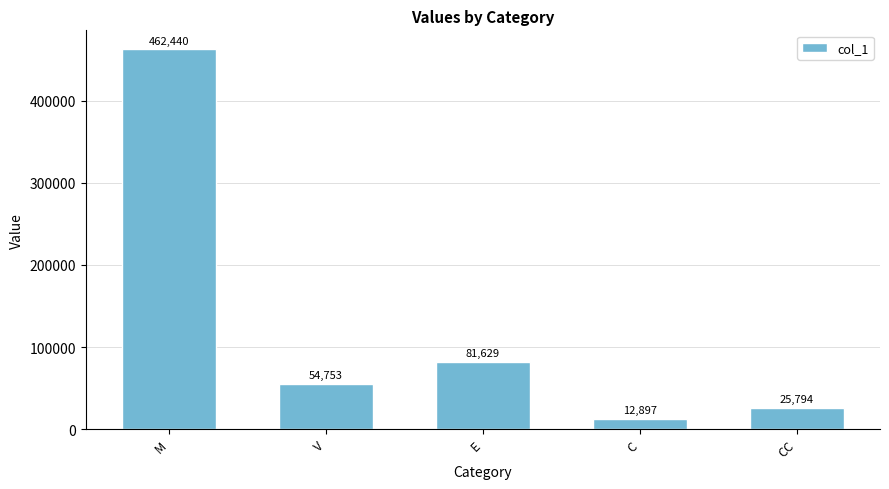

What is the value of the 2nd bar from the left?

54753.1